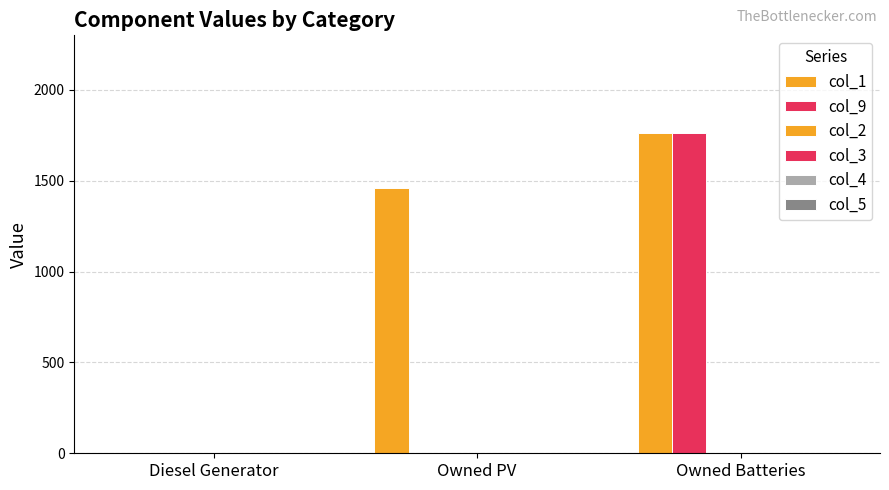

What is the average value of the col_9 series?

587